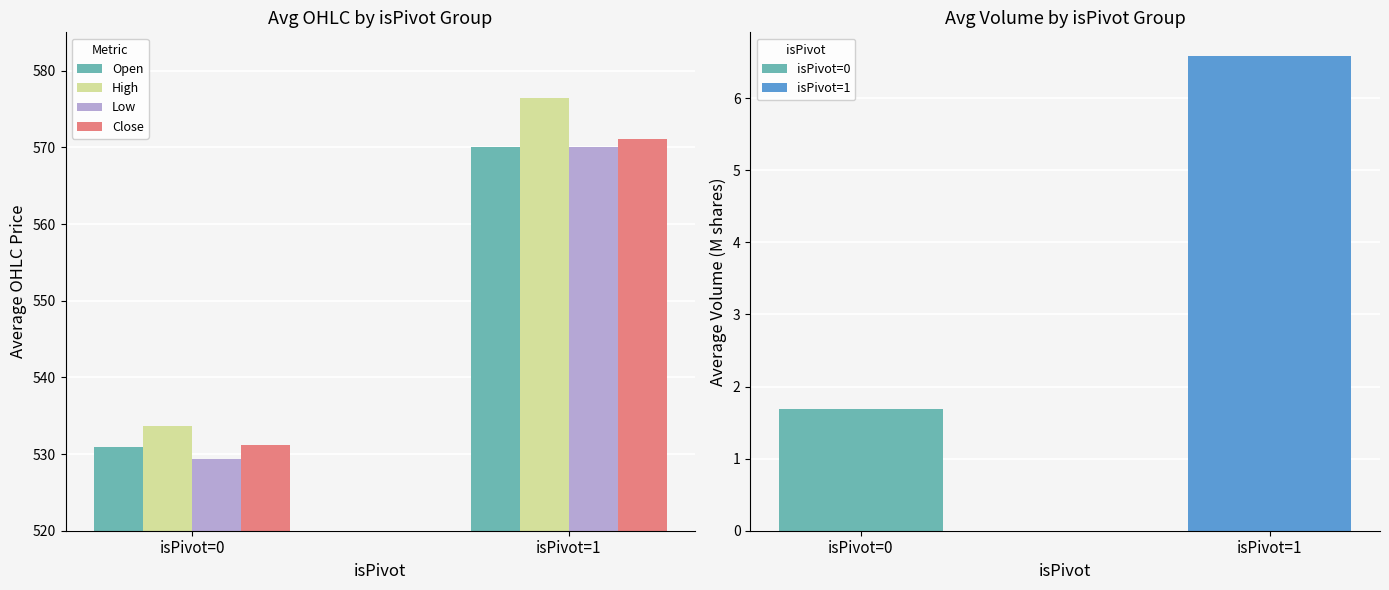

At how many categories does at least one series exceed 567?

1